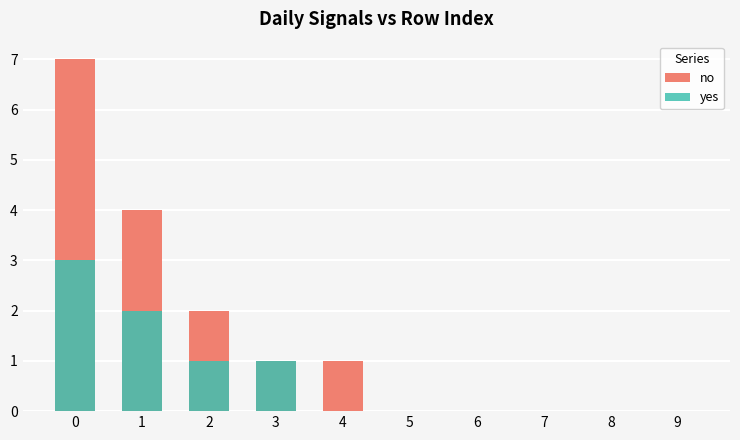

Is the value of yes at 0 greater than the value of no at 2?

Yes